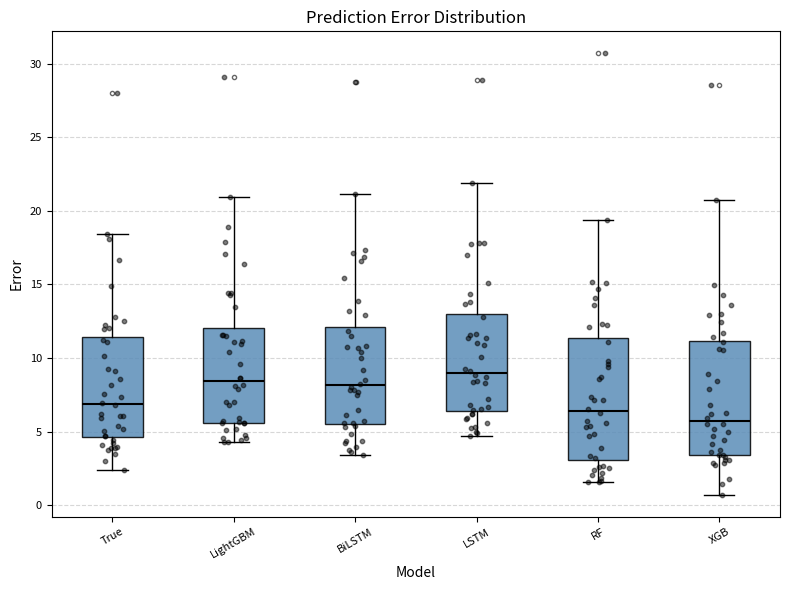

Which box's median line is the highest?

LSTM